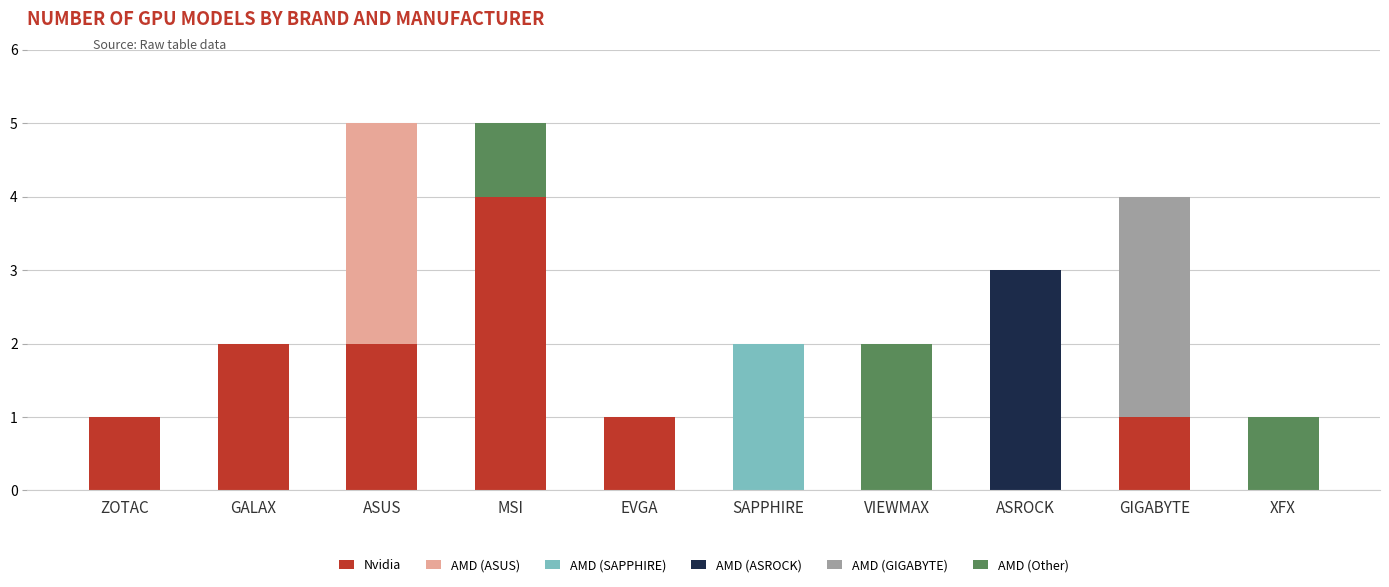

At which label does Nvidia reach its peak?

MSI